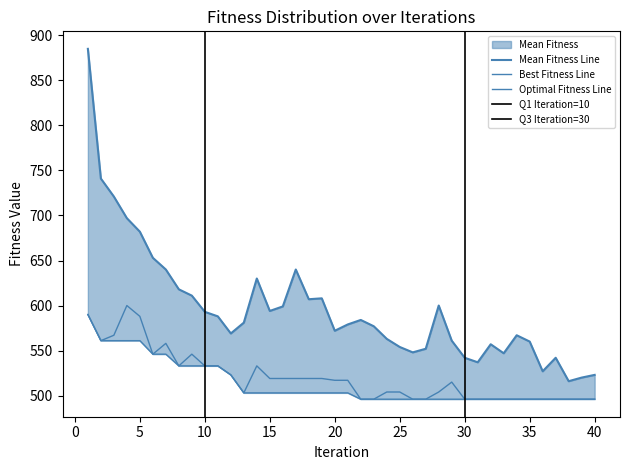

Reading left to right, list all the values displayed in this chart.

Mean Fitness: 1=885	2=741	3=721	4=697	5=682	6=653	7=640	8=618	9=611	10=593	11=588	12=569	13=581	14=630	15=594	16=599	17=640	18=607	19=608	20=572	21=579	22=584	23=577	24=563	25=554	26=548	27=552	28=600	29=561	30=542	31=537	32=557	33=547	34=567	35=560	36=527	37=542	38=516	39=520	40=523
Best Fitness: 1=590	2=561	3=567	4=600	5=588	6=546	7=558	8=533	9=546	10=533	11=533	12=523	13=503	14=533	15=519	16=519	17=519	18=519	19=519	20=517	21=517	22=496	23=496	24=504	25=504	26=496	27=496	28=504	29=515	30=496	31=496	32=496	33=496	34=496	35=496	36=496	37=496	38=496	39=496	40=496
Optimal Fitness: 1=590	2=561	3=561	4=561	5=561	6=546	7=546	8=533	9=533	10=533	11=533	12=523	13=503	14=503	15=503	16=503	17=503	18=503	19=503	20=503	21=503	22=496	23=496	24=496	25=496	26=496	27=496	28=496	29=496	30=496	31=496	32=496	33=496	34=496	35=496	36=496	37=496	38=496	39=496	40=496